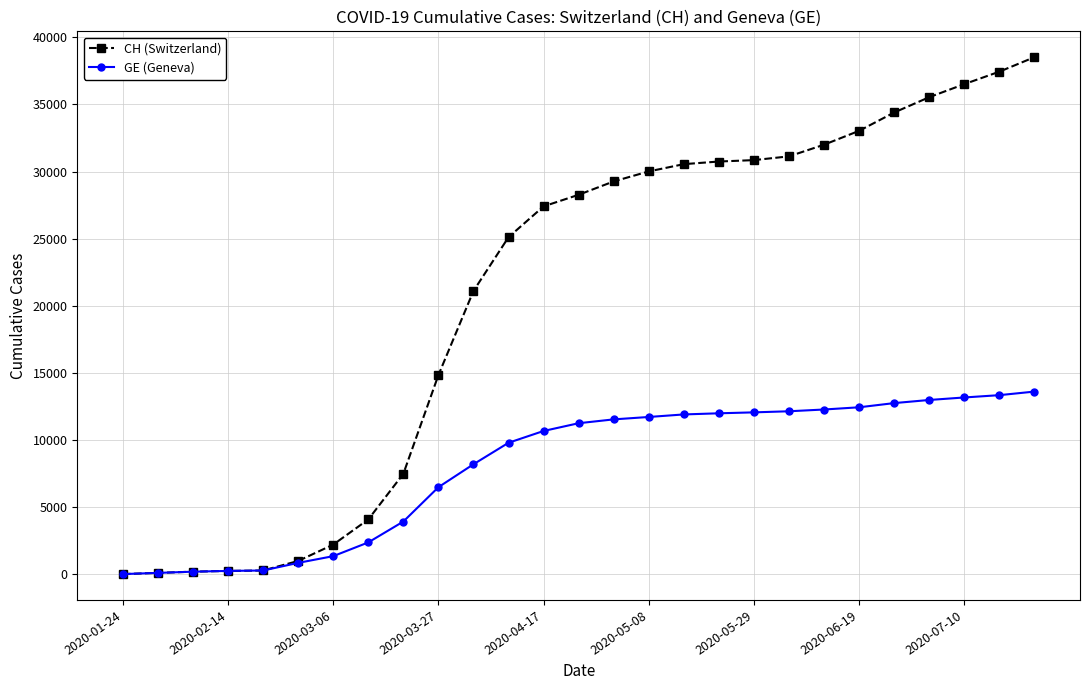

Which series has the widest spread of values?

CH (Switzerland)